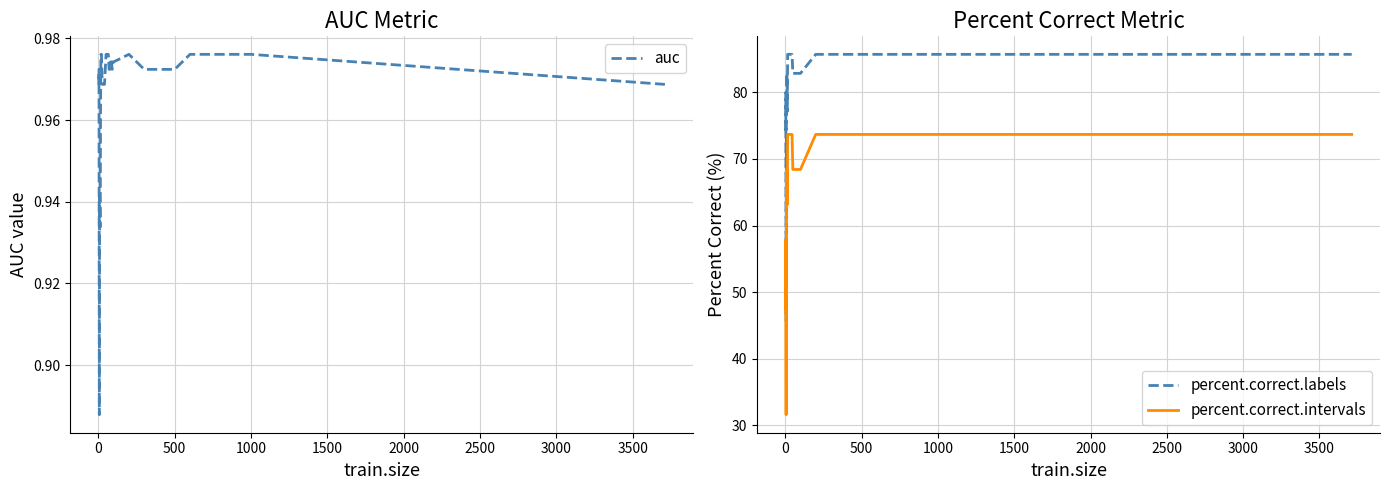

What is the minimum value for percent.correct.intervals?

31.6